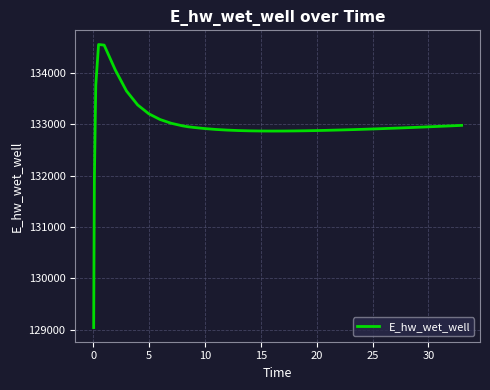

What is the greatest value displayed?

134552.0